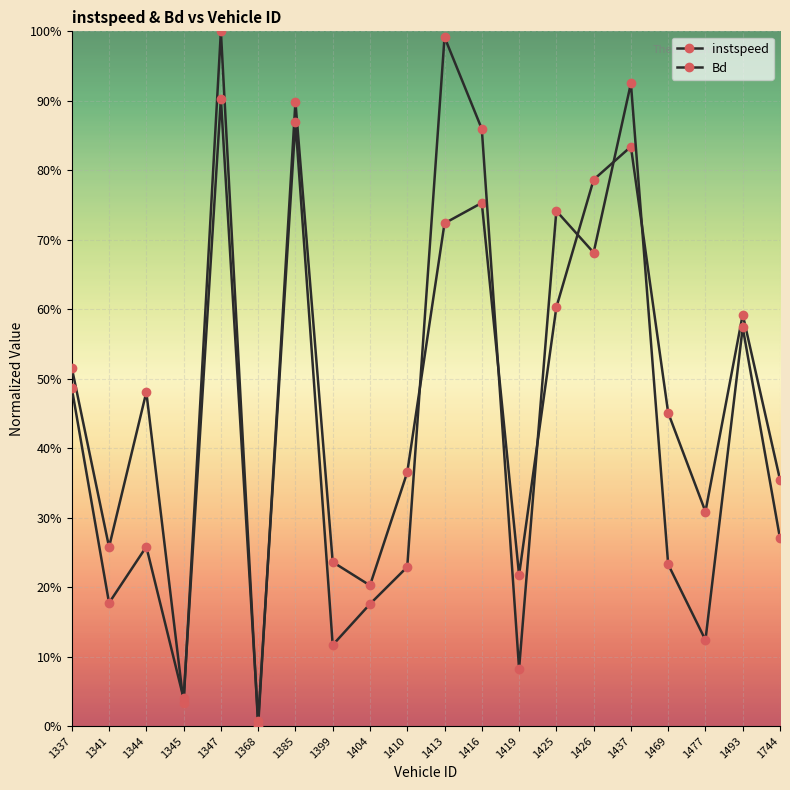

What is the sum of the Bd values at 1385 and 1416?

172.9